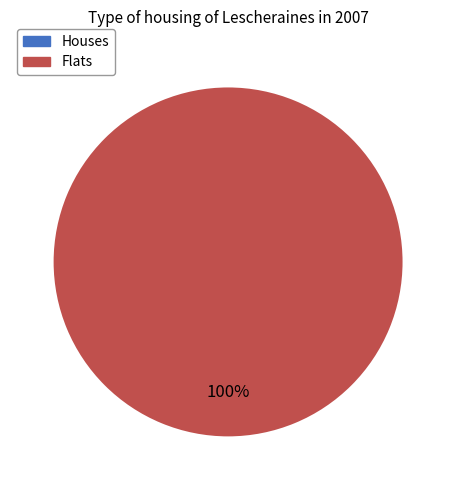

Is it true that 1 is 100% of the pie?

True